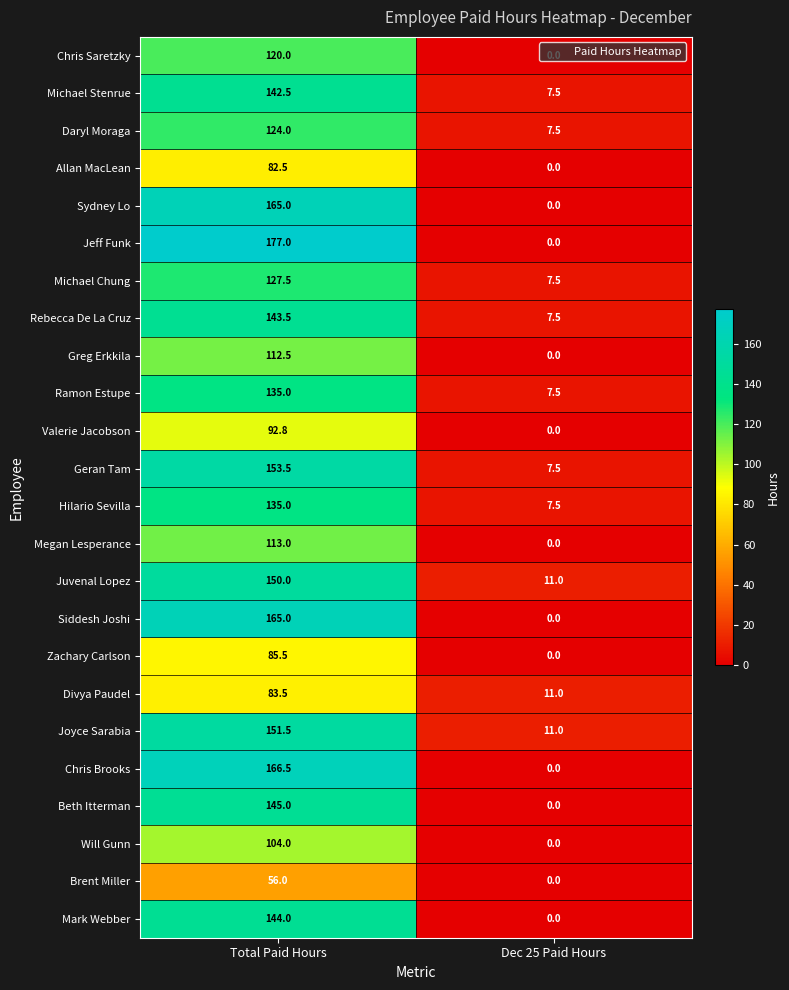

How many series are shown in this chart?

24